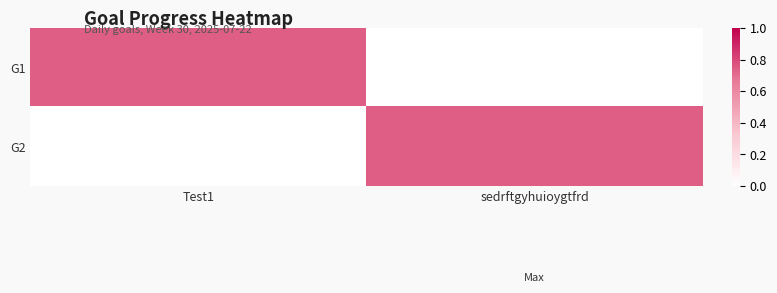

What is the total value across all series at Test1?

0.7